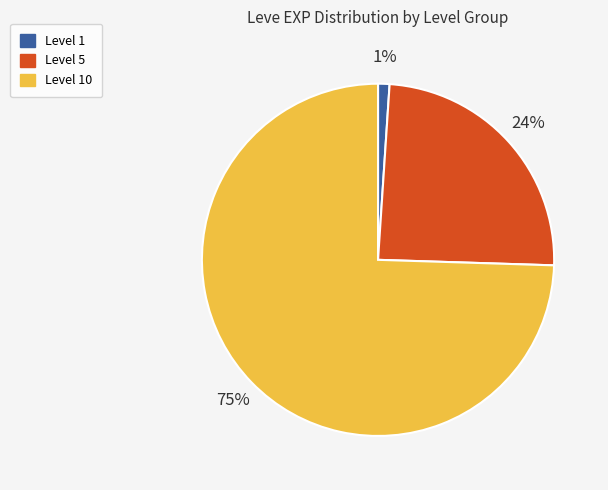

Between Level 1 and Level 5, which is larger?

Level 5